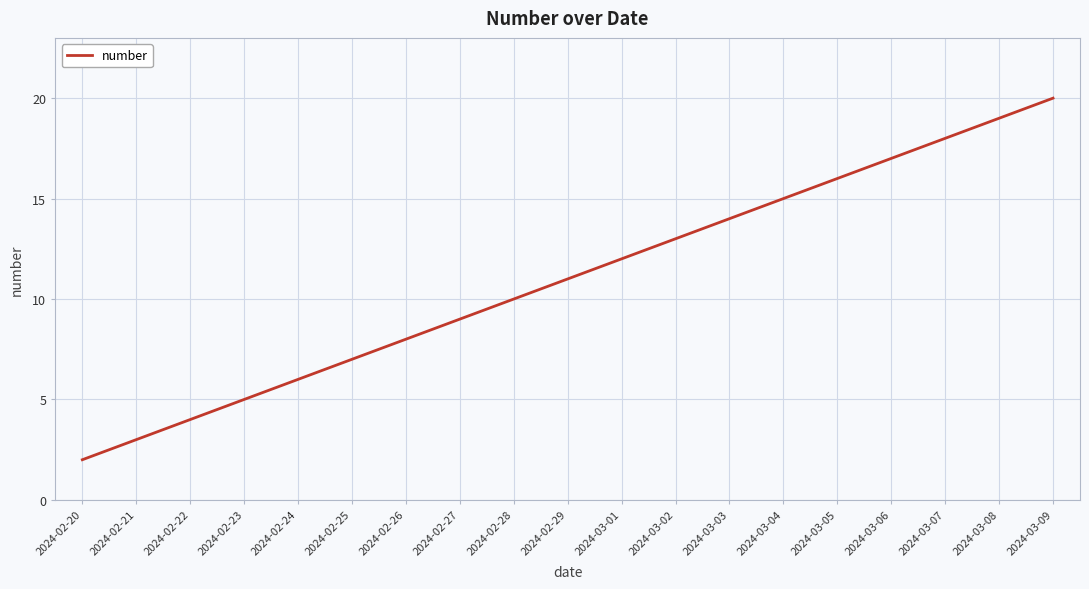

What is the approximate value at 2024-03-02, to the nearest 5?

15